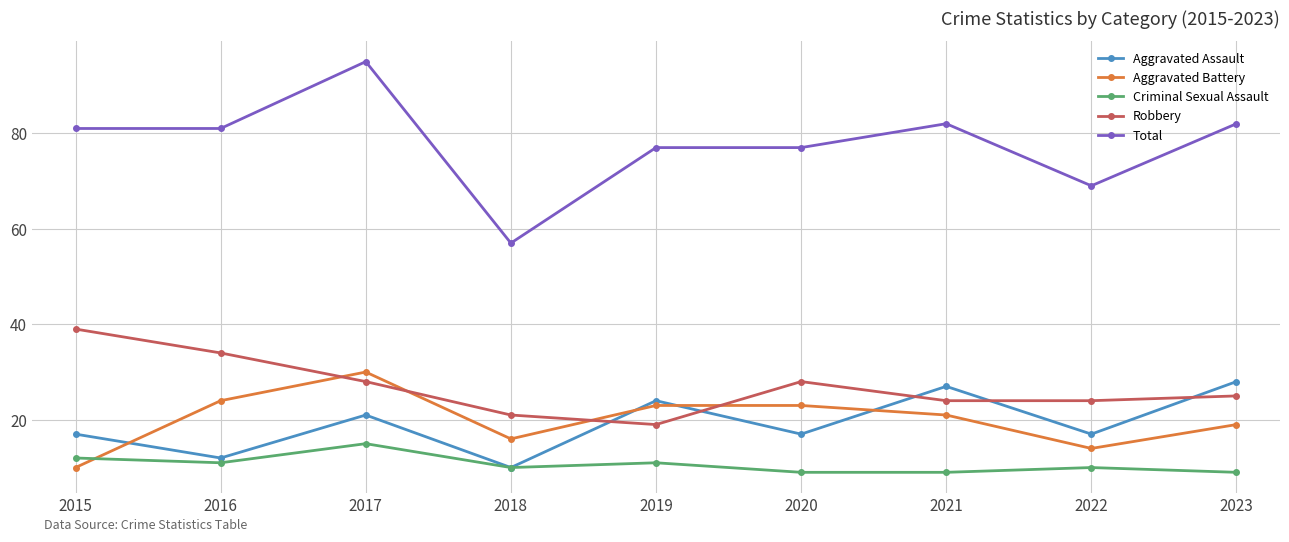

Which series has the widest spread of values?

Total